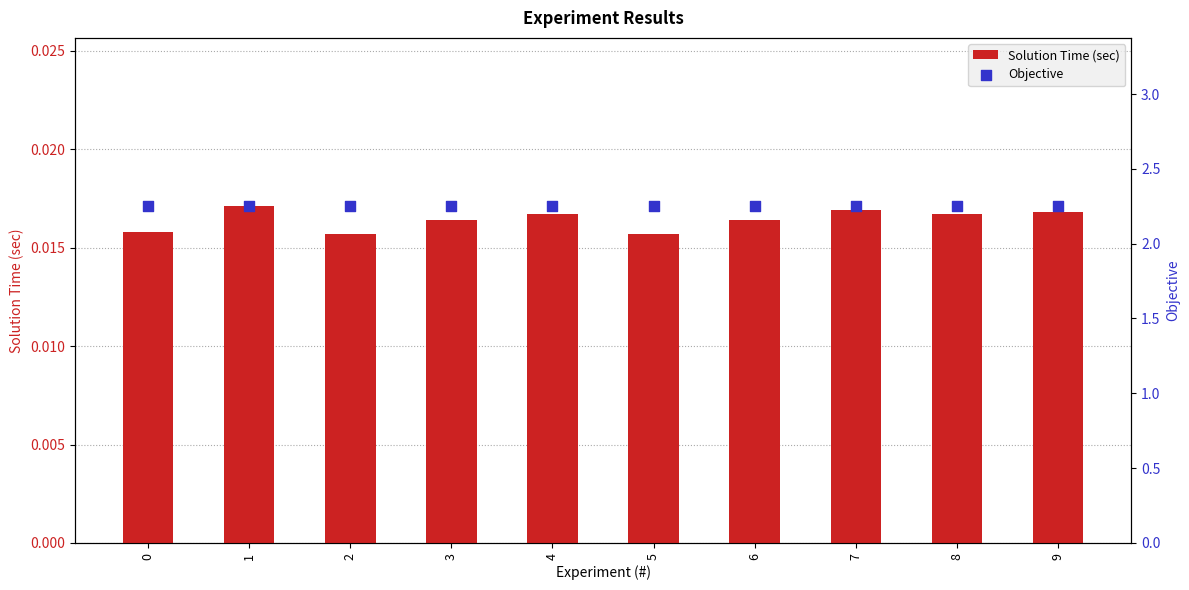

What is the total value across all series at 0?

2.3